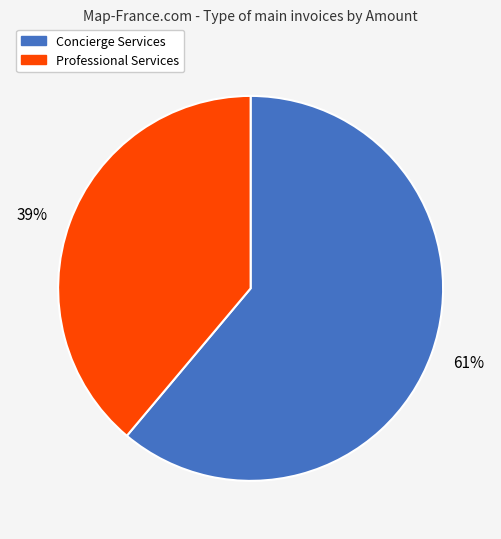

How many slices are in this pie chart?

2